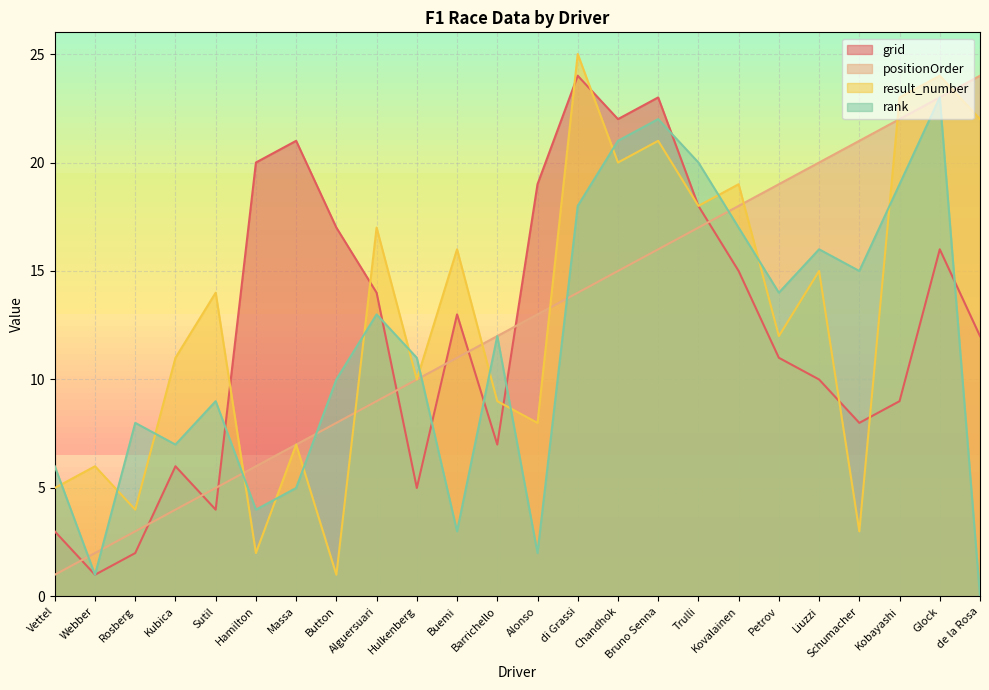

Reading left to right, extract all data points from this chart.

grid: Vettel=3	Webber=1	Rosberg=2	Kubica=6	Sutil=4	Hamilton=20	Massa=21	Button=17	Alguersuari=14	Hulkenberg=5	Buemi=13	Barrichello=7	Alonso=19	di Grassi=24	Chandhok=22	Bruno Senna=23	Trulli=18	Kovalainen=15	Petrov=11	Liuzzi=10	Schumacher=8	Kobayashi=9	Glock=16	de la Rosa=12
positionOrder: Vettel=1	Webber=2	Rosberg=3	Kubica=4	Sutil=5	Hamilton=6	Massa=7	Button=8	Alguersuari=9	Hulkenberg=10	Buemi=11	Barrichello=12	Alonso=13	di Grassi=14	Chandhok=15	Bruno Senna=16	Trulli=17	Kovalainen=18	Petrov=19	Liuzzi=20	Schumacher=21	Kobayashi=22	Glock=23	de la Rosa=24
result_number: Vettel=5	Webber=6	Rosberg=4	Kubica=11	Sutil=14	Hamilton=2	Massa=7	Button=1	Alguersuari=17	Hulkenberg=10	Buemi=16	Barrichello=9	Alonso=8	di Grassi=25	Chandhok=20	Bruno Senna=21	Trulli=18	Kovalainen=19	Petrov=12	Liuzzi=15	Schumacher=3	Kobayashi=23	Glock=24	de la Rosa=22
rank: Vettel=6	Webber=1	Rosberg=8	Kubica=7	Sutil=9	Hamilton=4	Massa=5	Button=10	Alguersuari=13	Hulkenberg=11	Buemi=3	Barrichello=12	Alonso=2	di Grassi=18	Chandhok=21	Bruno Senna=22	Trulli=20	Kovalainen=17	Petrov=14	Liuzzi=16	Schumacher=15	Kobayashi=19	Glock=23	de la Rosa=0